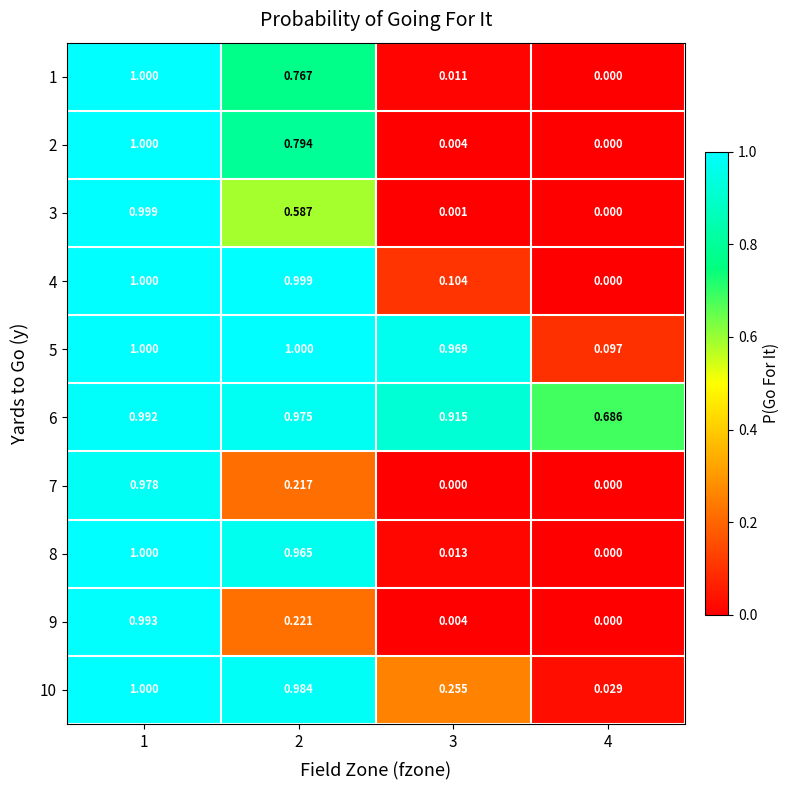

Is the value of 9 at 2 greater than the value of 1 at 4?

Yes